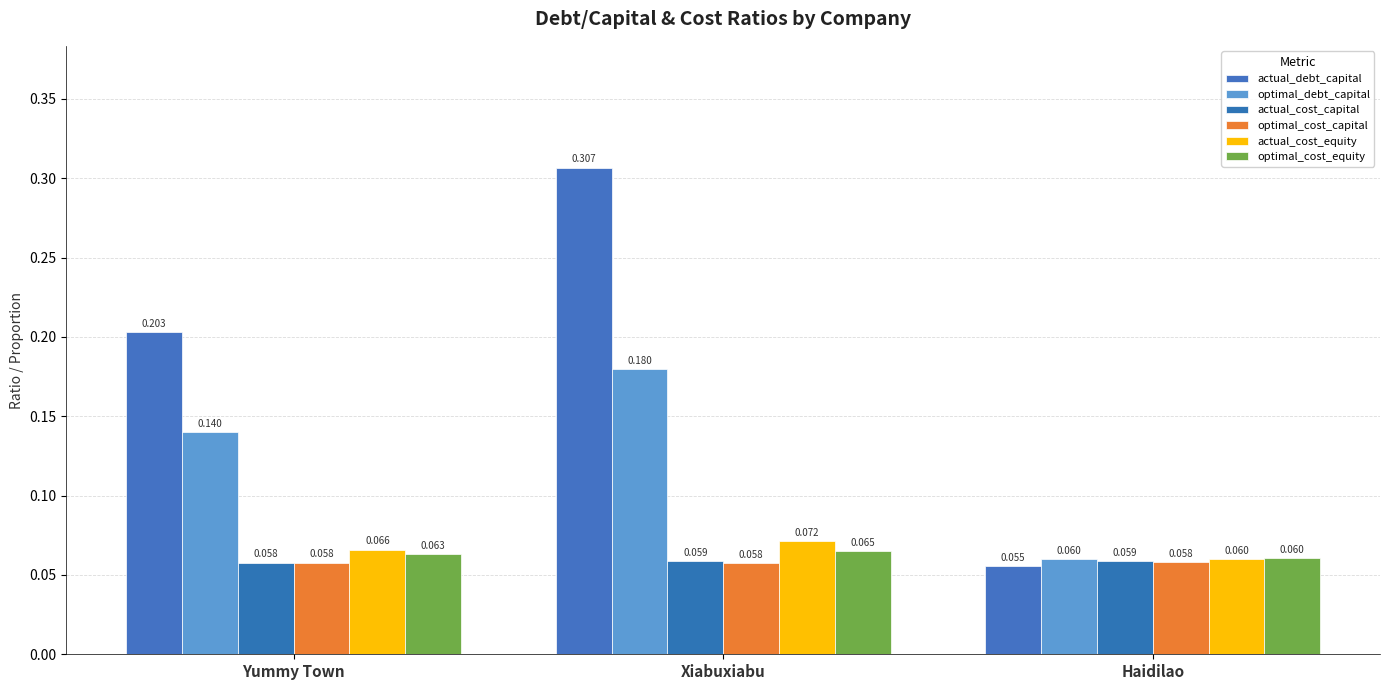

The optimal_cost_equity series shows 0.1 at Haidilao. True or false?

False